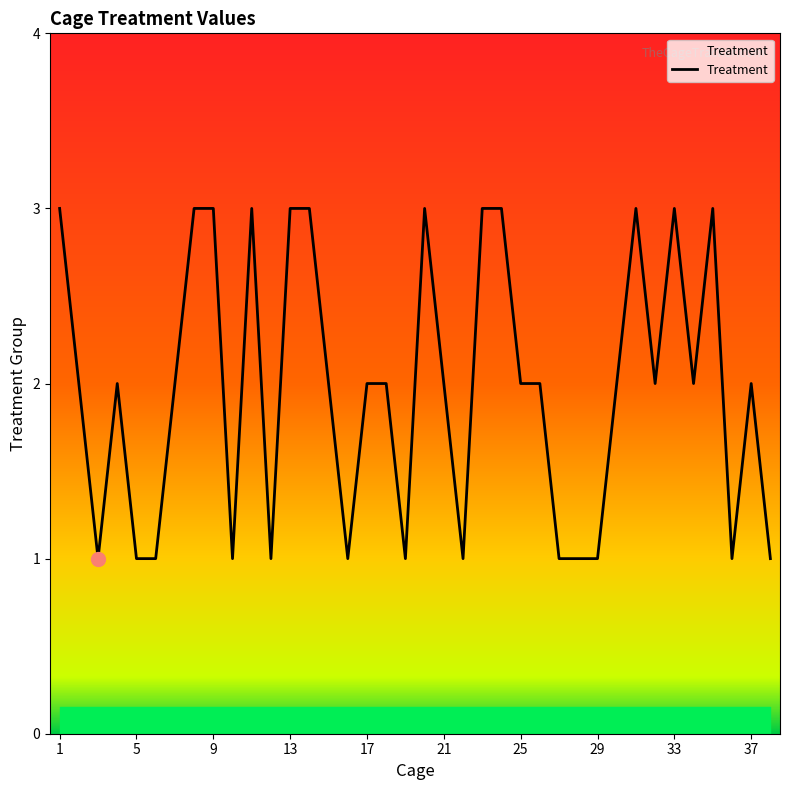

What is the greatest value displayed?

3